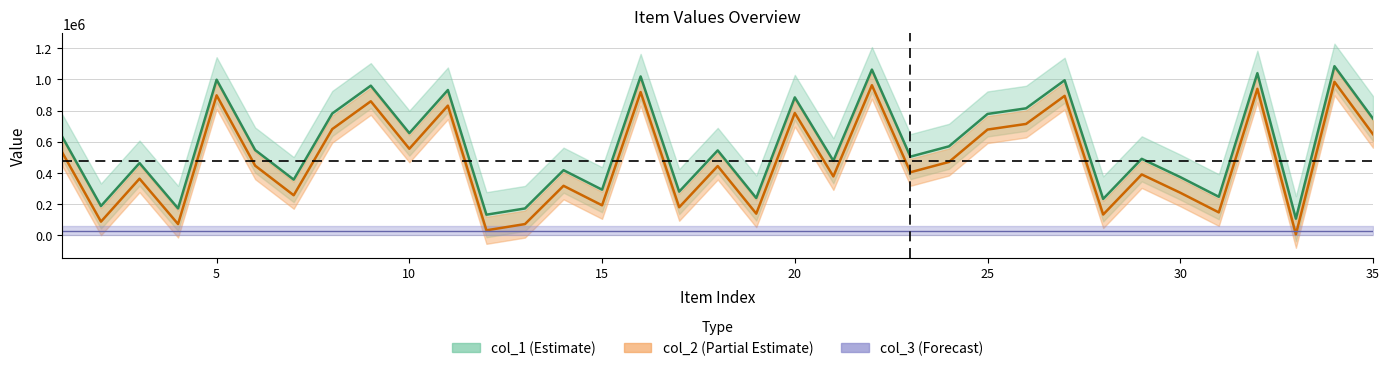

Read the col_2 value at 15, to the nearest 10.

193000